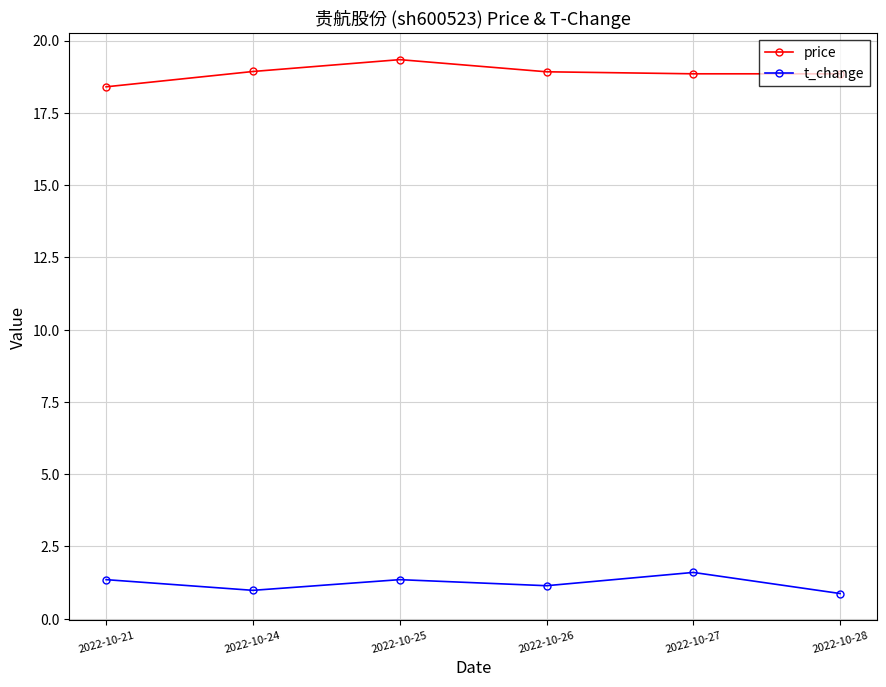

Which category has the highest value in the price series?

2022-10-25